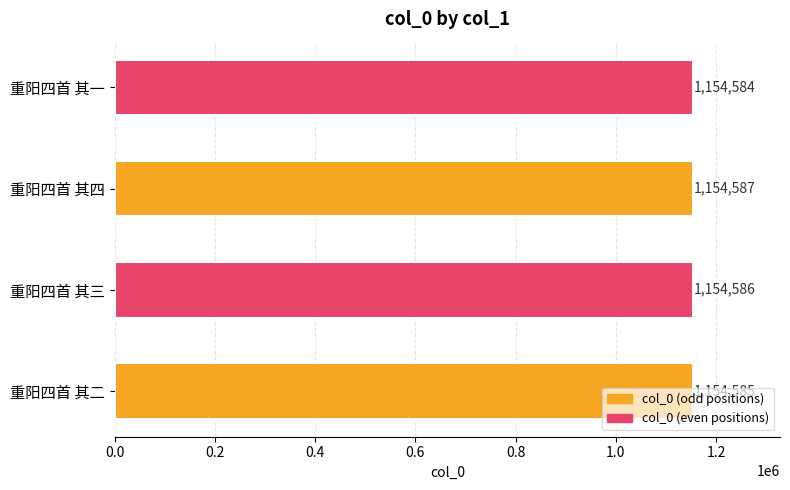

Is it true that the value at 重阳四首 其三 is 1154586?

True